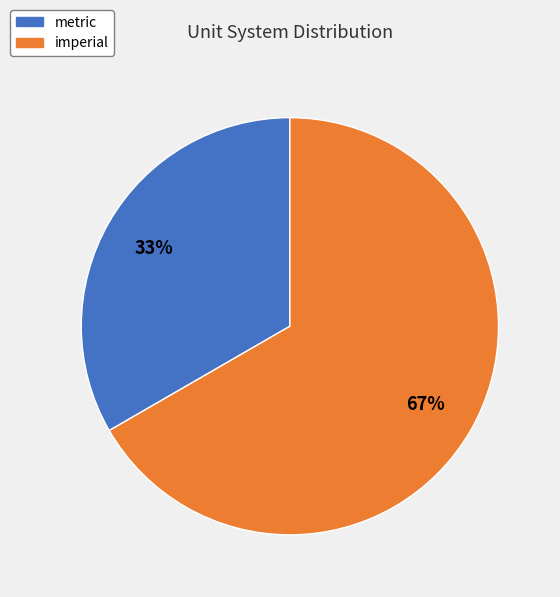

What is the smallest slice in the pie chart?

metric